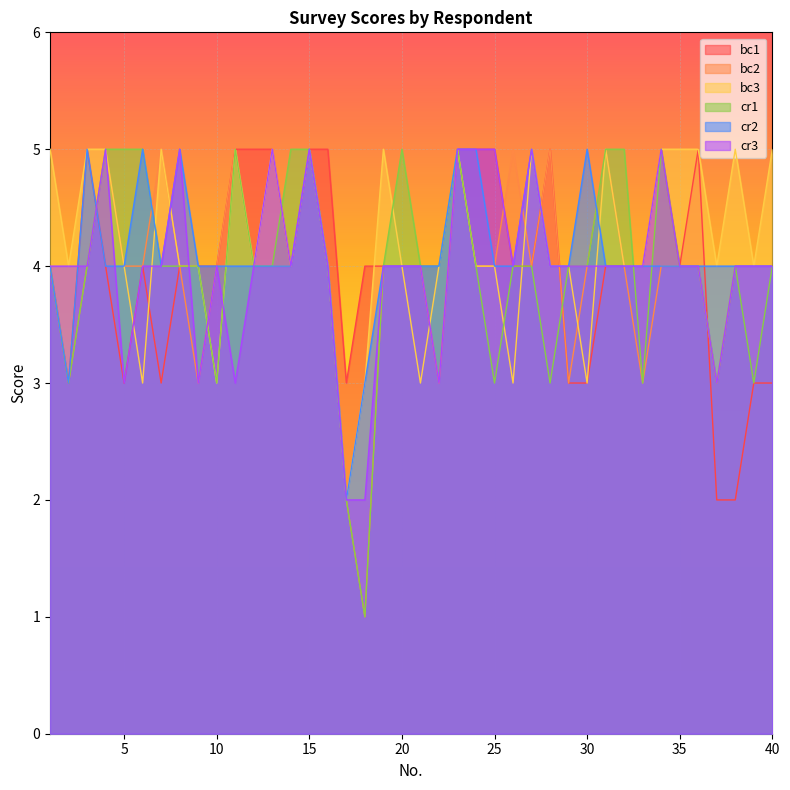

Is it true that cr2 equals 5 at 6?

True